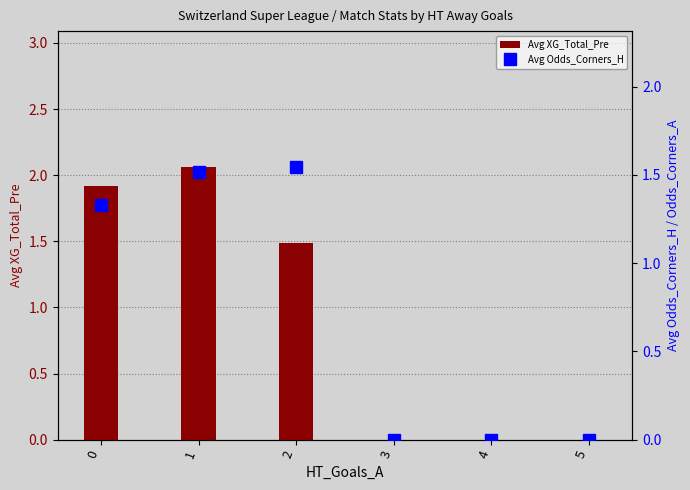

Which series has the widest spread of values?

Avg XG_Total_Pre